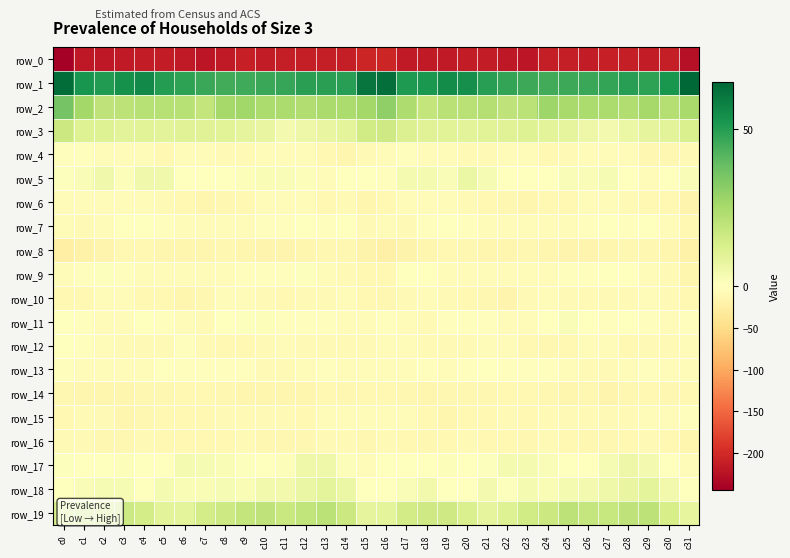

How many values in row_17 are below zero?

11